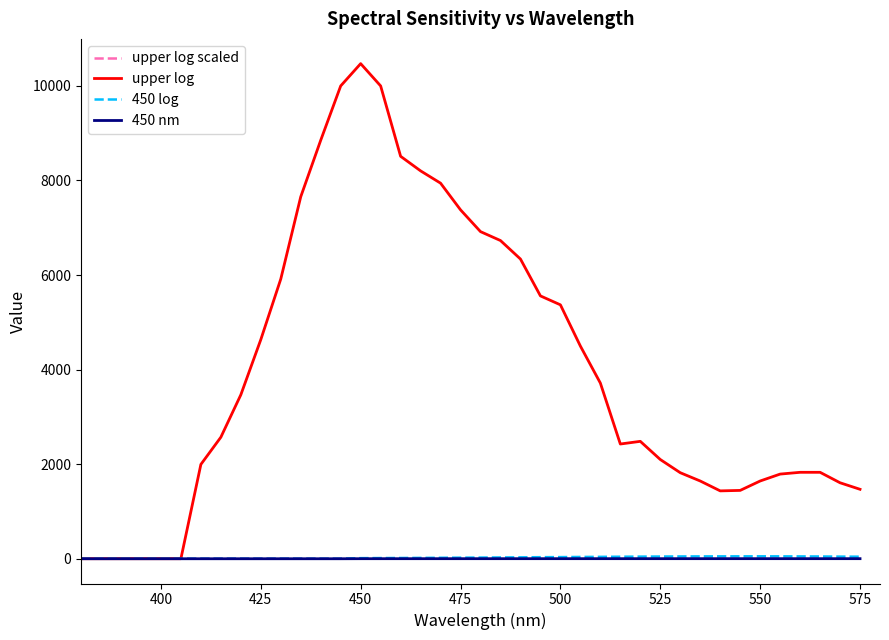

Which series has the largest total across all categories?

upper log